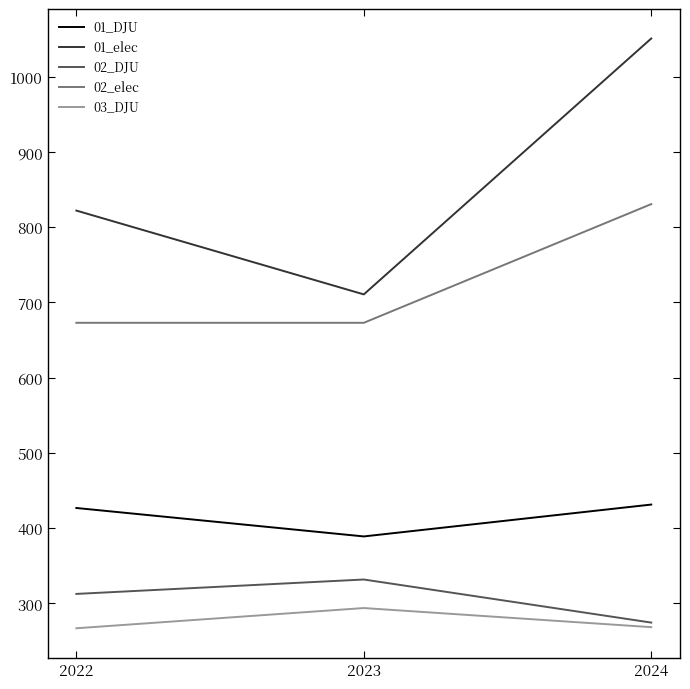

Which series has the widest spread of values?

01_elec